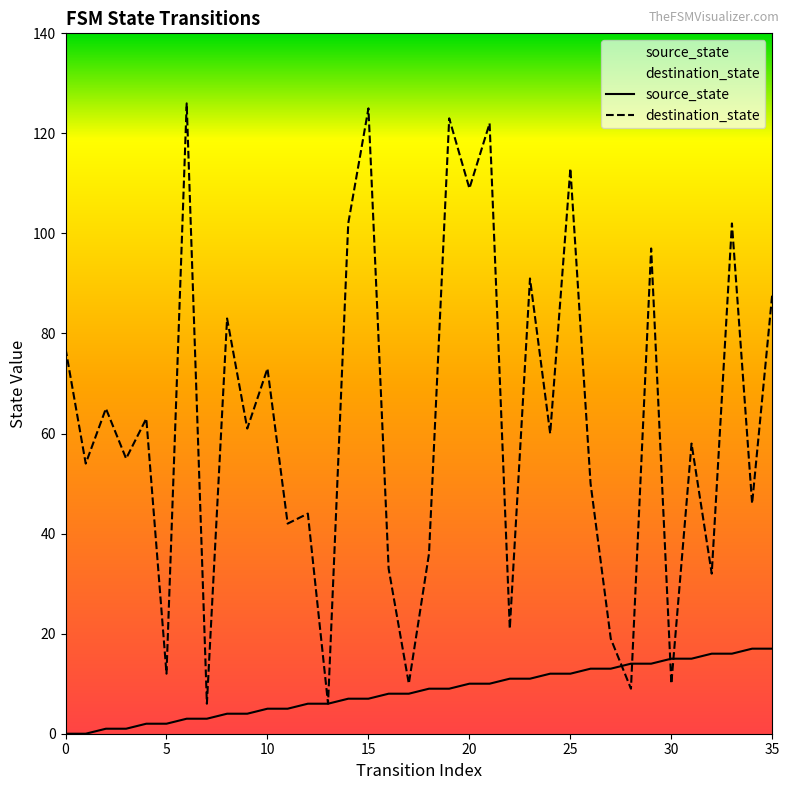

List the series in order of their peak value, highest first.

destination_state, source_state